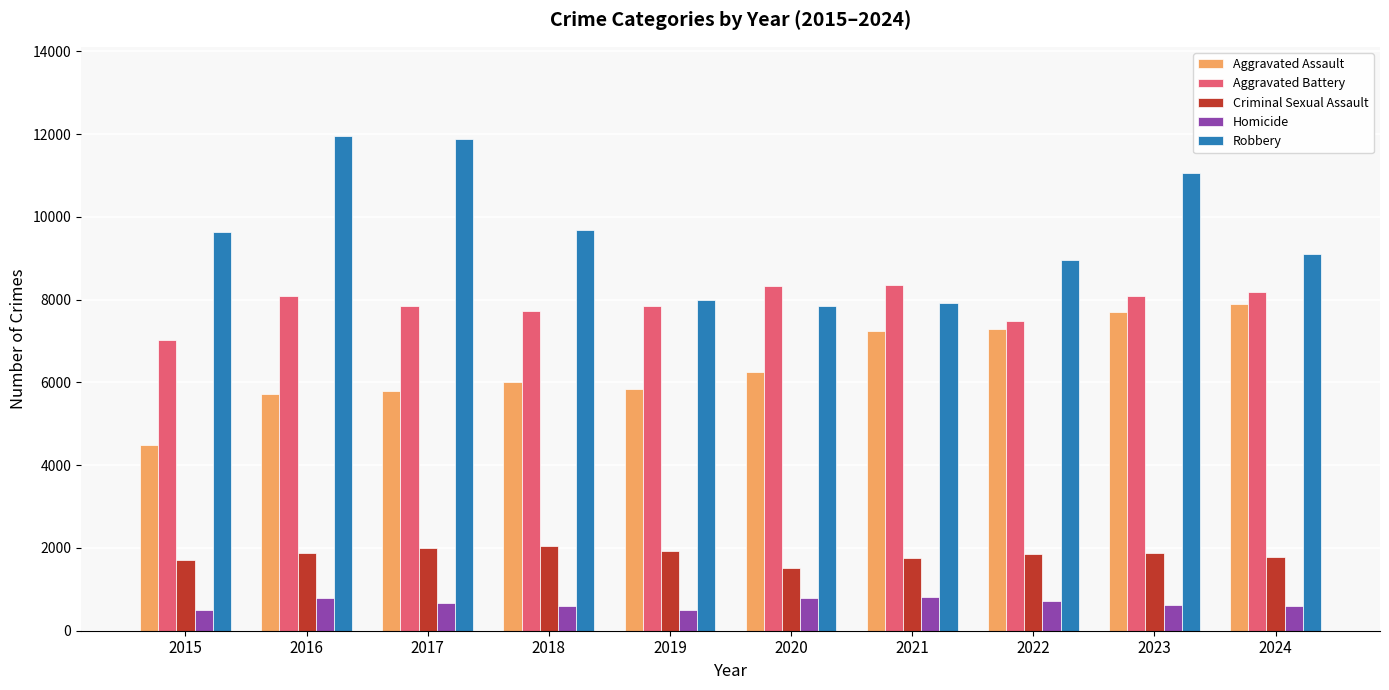

Which series has the largest total across all categories?

Robbery